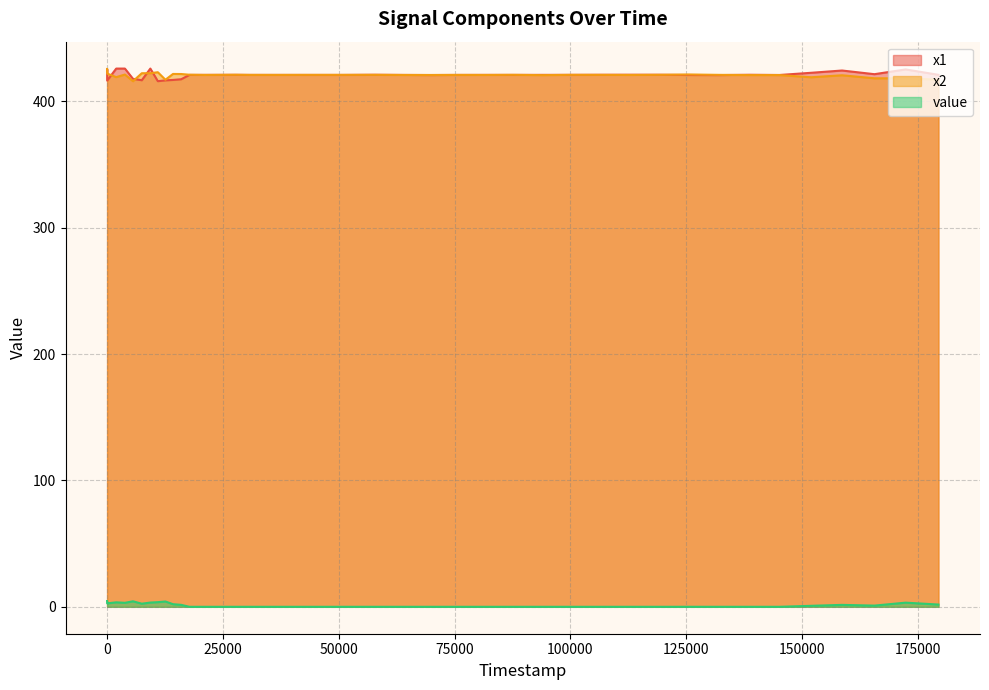

At which category does x1 reach its first local peak?

18